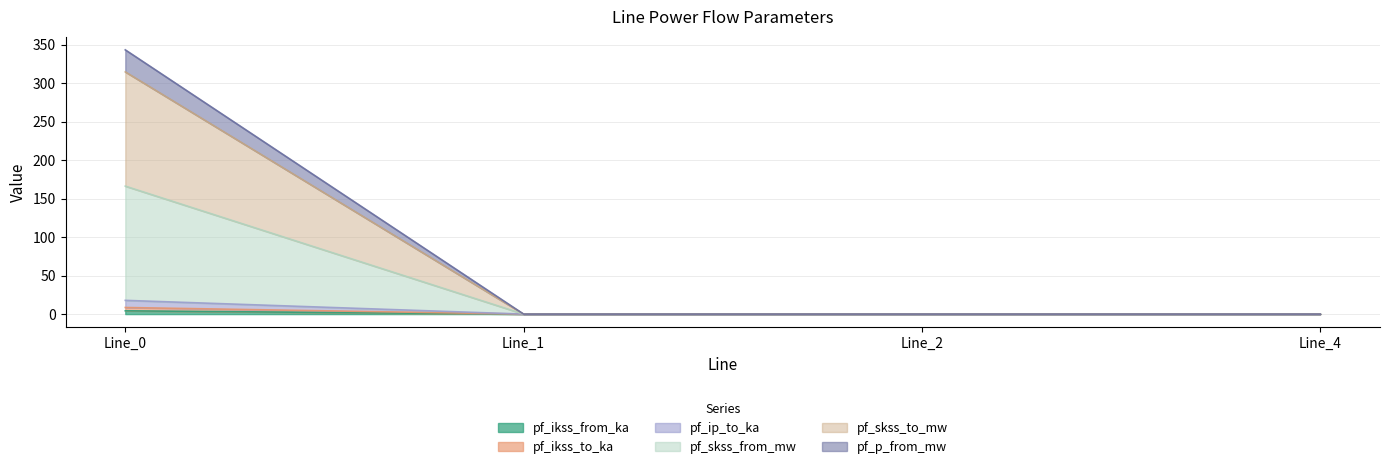

How many lines are shown in the chart?

6